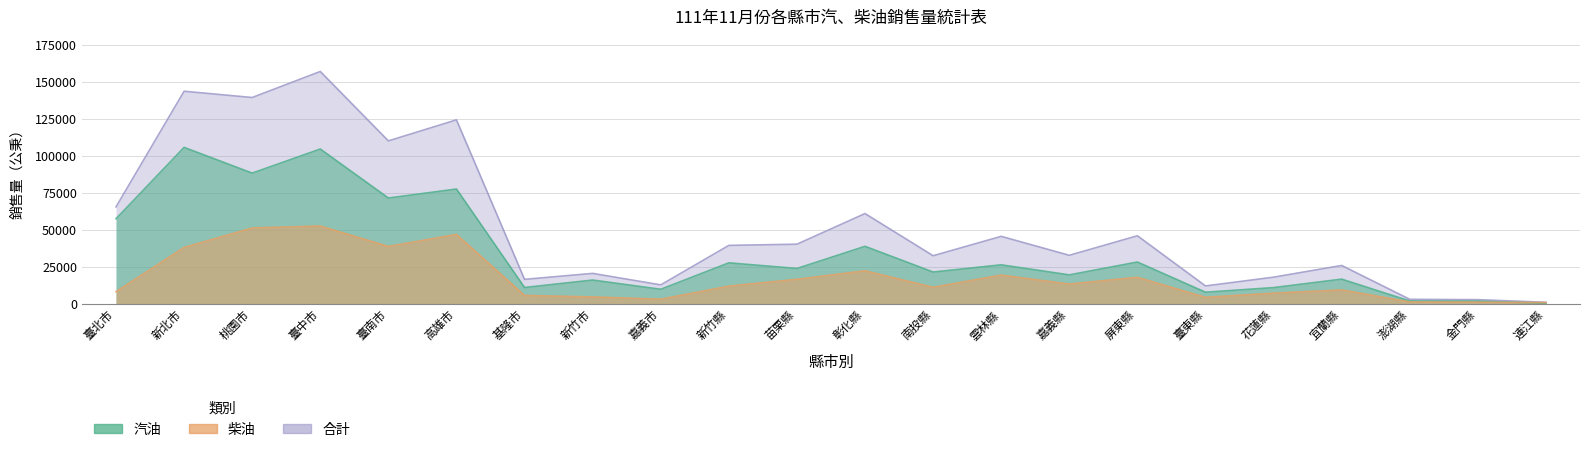

What is the label of the 18th point from the right?

臺南市